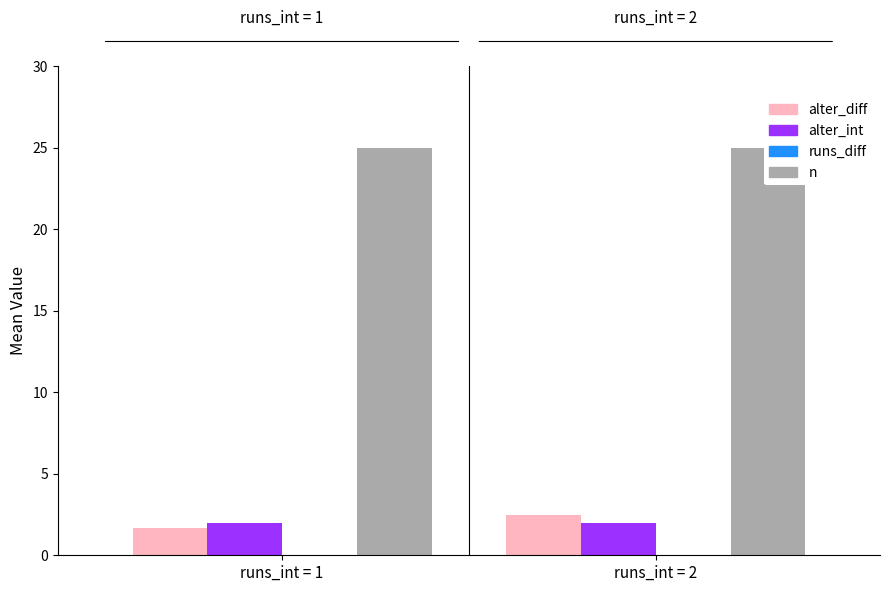

Reading left to right, list all the values displayed in this chart.

alter_diff: runs_int = 1=1.7	runs_int = 2=2.5
alter_int: runs_int = 1=2.0	runs_int = 2=2.0
runs_diff: runs_int = 1=0.0	runs_int = 2=0.0
n: runs_int = 1=25.0	runs_int = 2=25.0